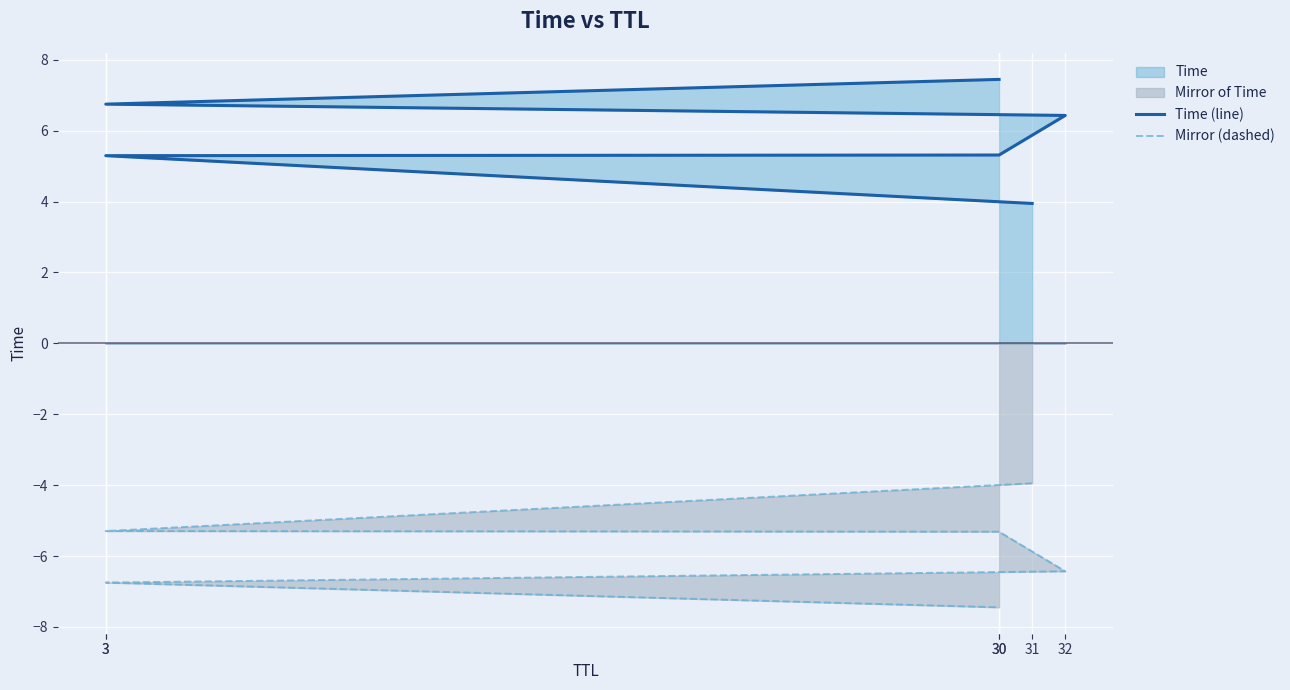

Which series has the largest range (max minus min)?

Time (line)